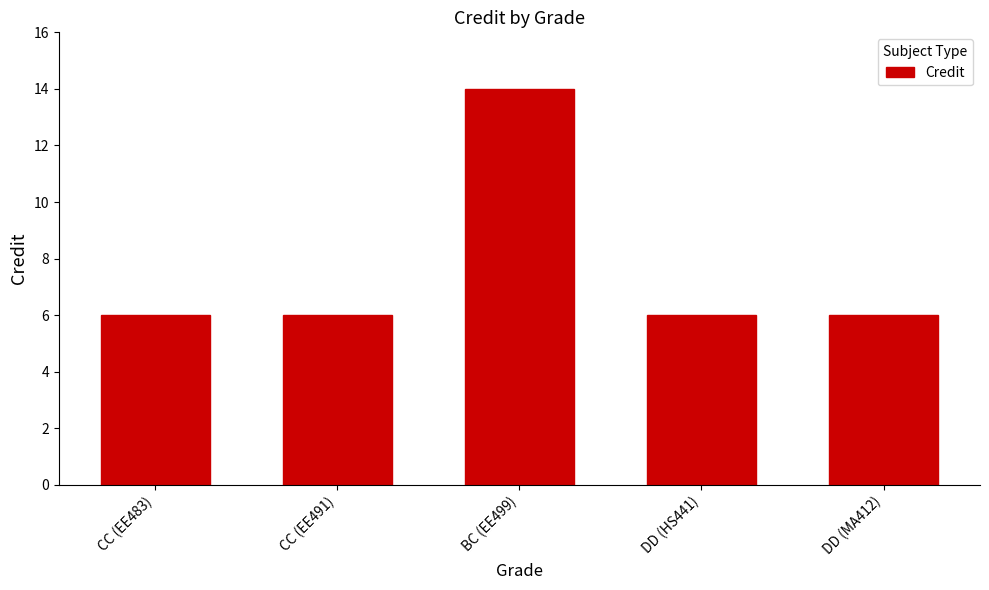

What is the sum of the values at DD (HS441) and BC (EE499)?

20